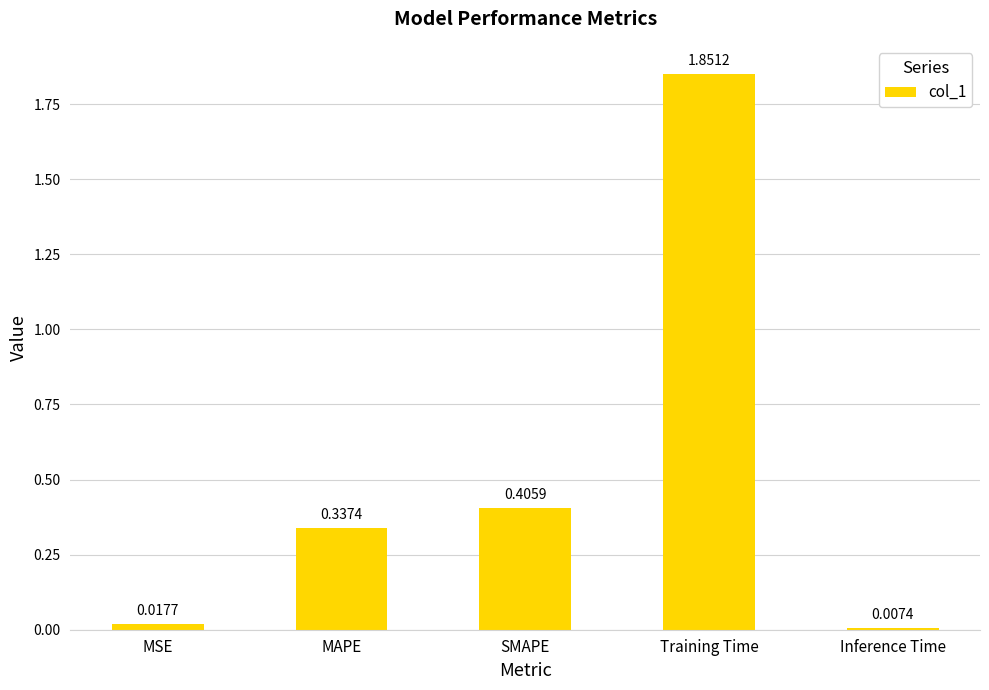

Rank the categories by value from highest to lowest.

Training Time, SMAPE, MAPE, MSE, Inference Time